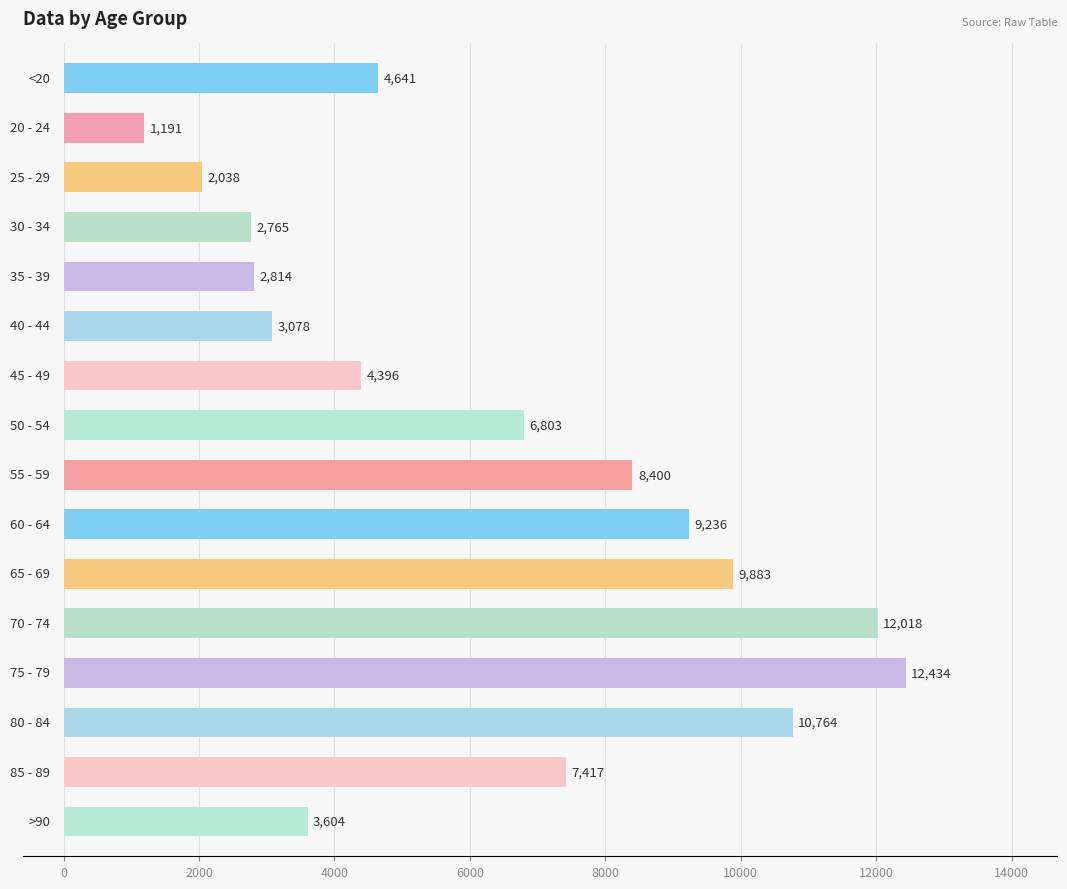

Reading top to bottom, extract all data points from this chart.

4641	1191	2038	2765	2814	3078	4396	6803	8400	9236	9883	12018	12434	10764	7417	3604